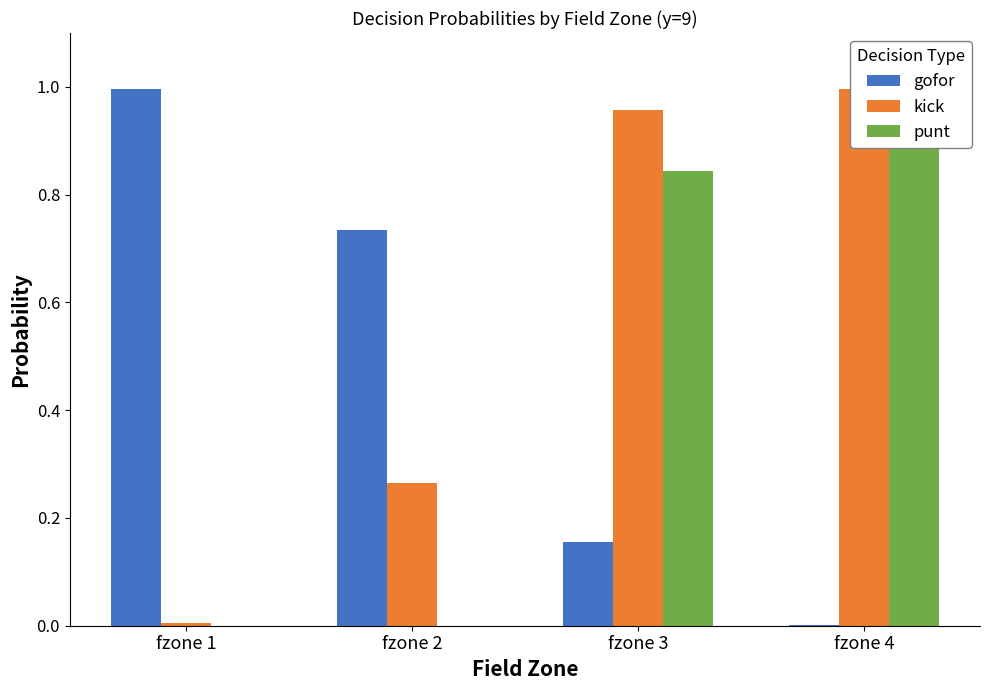

Is it true that kick equals 0.0 at fzone 1?

False